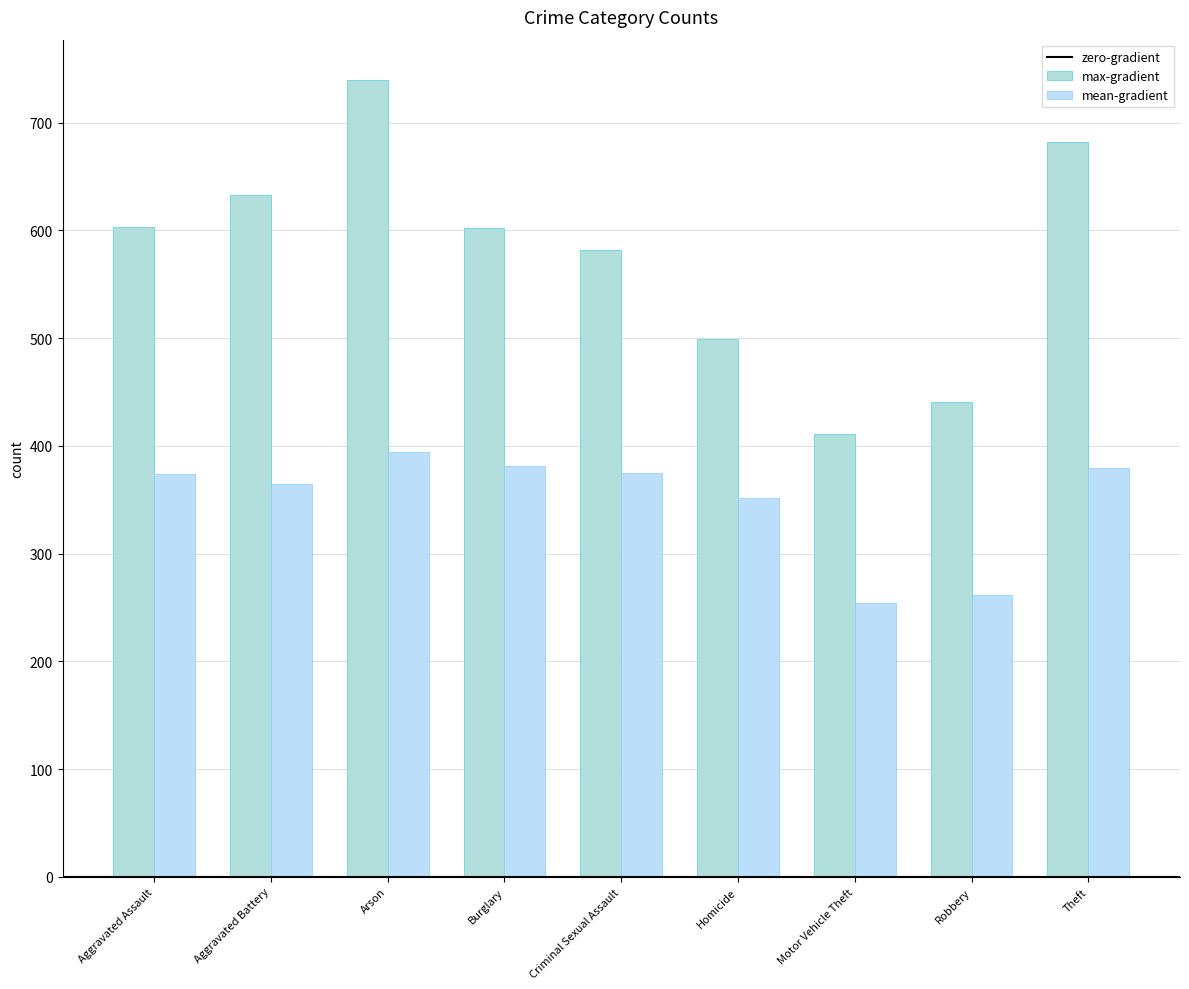

How many data points in max-gradient are less than 602?

4